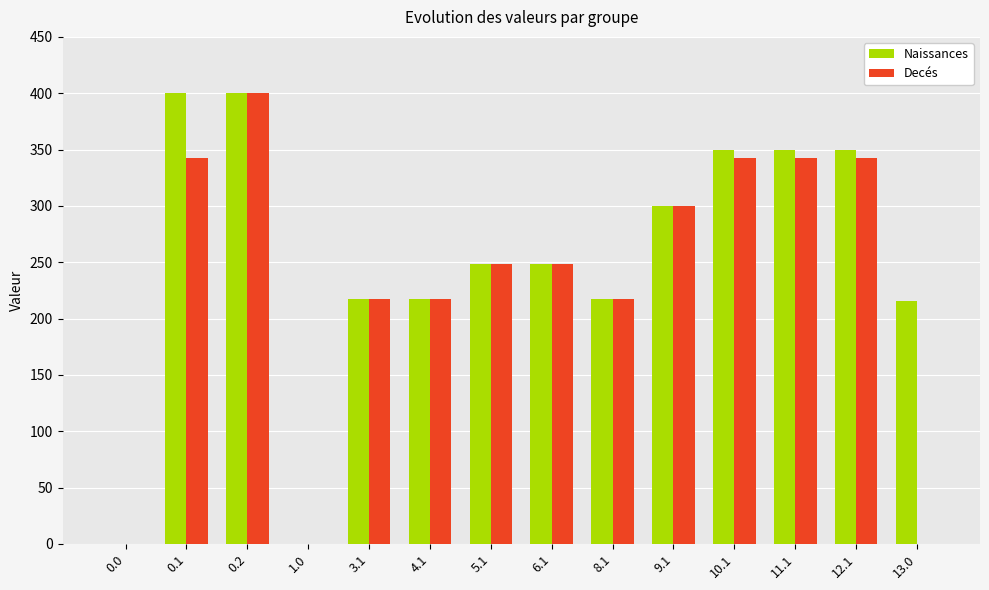

The value of Naissances at 0.2 is 209.6. True or false?

False